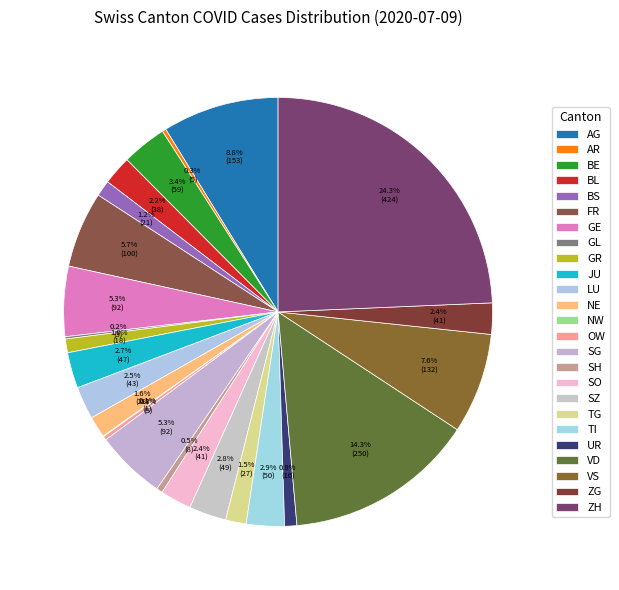

Combined, what portion of the pie is VD and NW?

14.4%